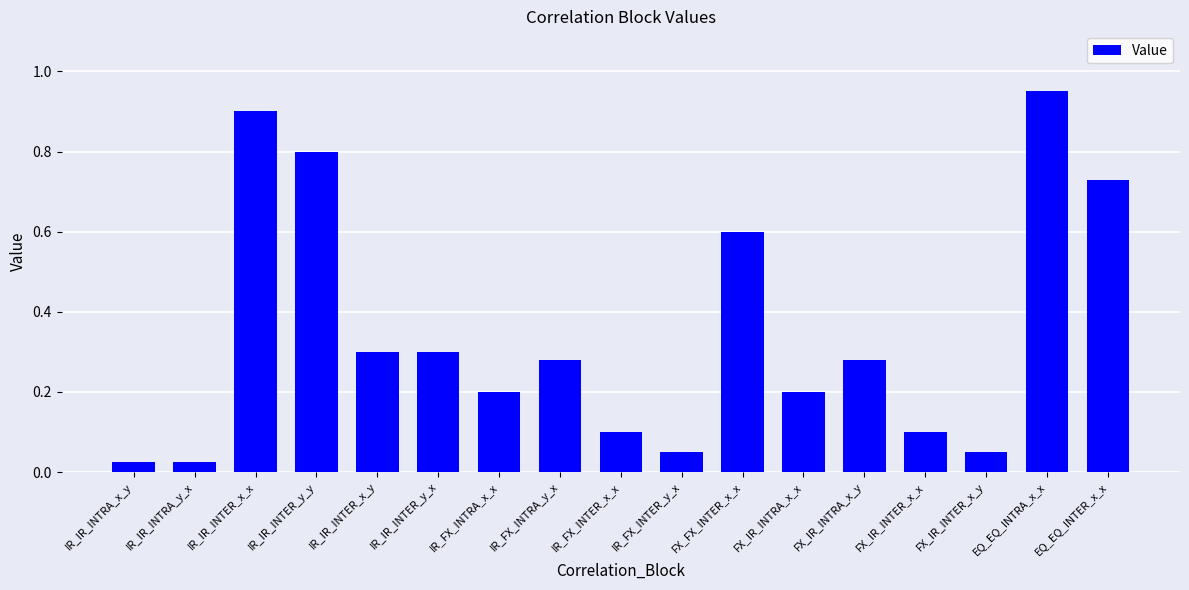

What is the label of the 1st bar from the left?

IR_IR_INTRA_x_y